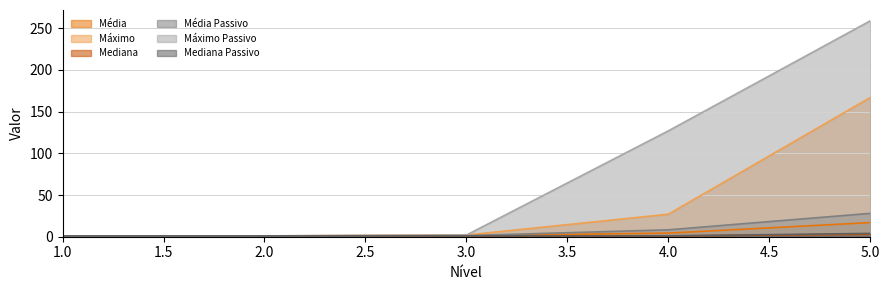

True or false: Média and Máximo Passivo cross at least once.

False